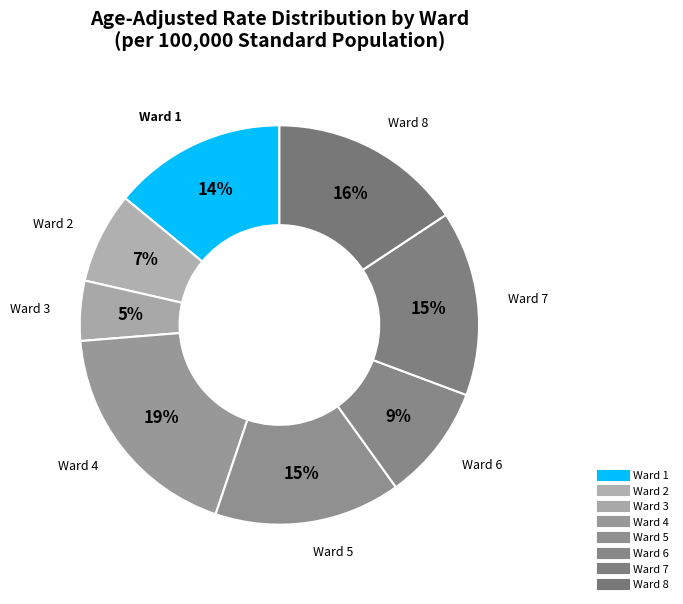

True or false: Ward 1 accounts for 3% of the total.

False